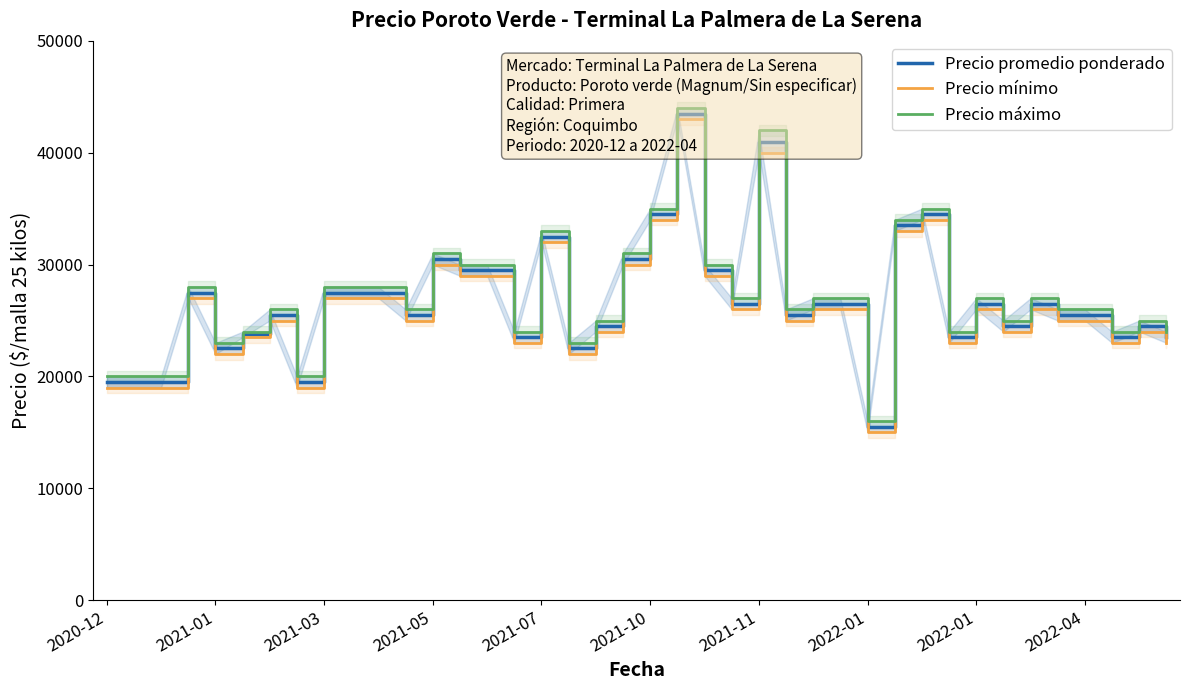

Which series has the widest spread of values?

Precio promedio ponderado